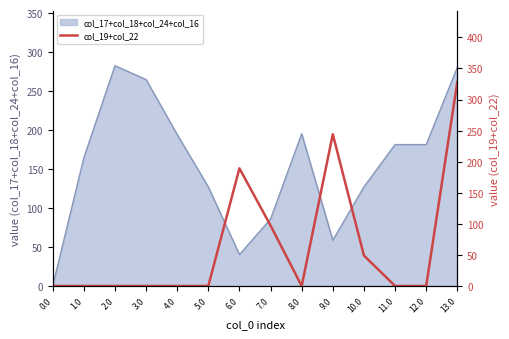

How many interior local valleys (lower than both neighbors) does the data have?

1